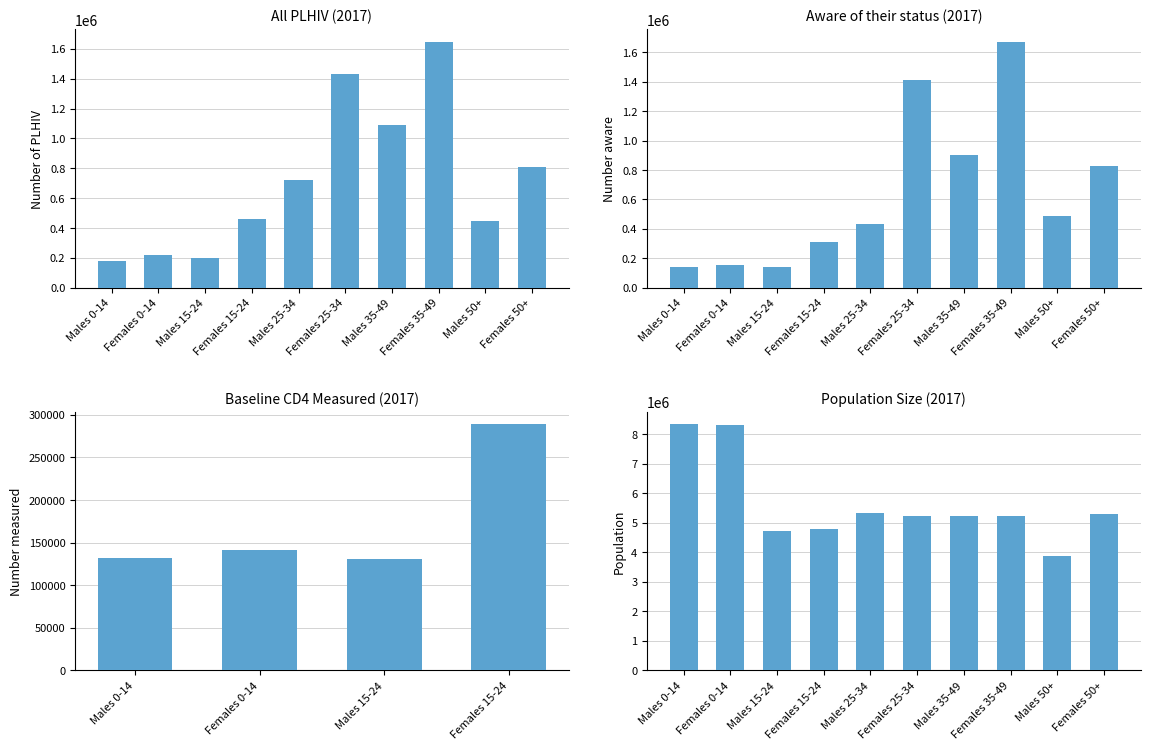

At which category is the sum across all series the highest?

Females 0-14